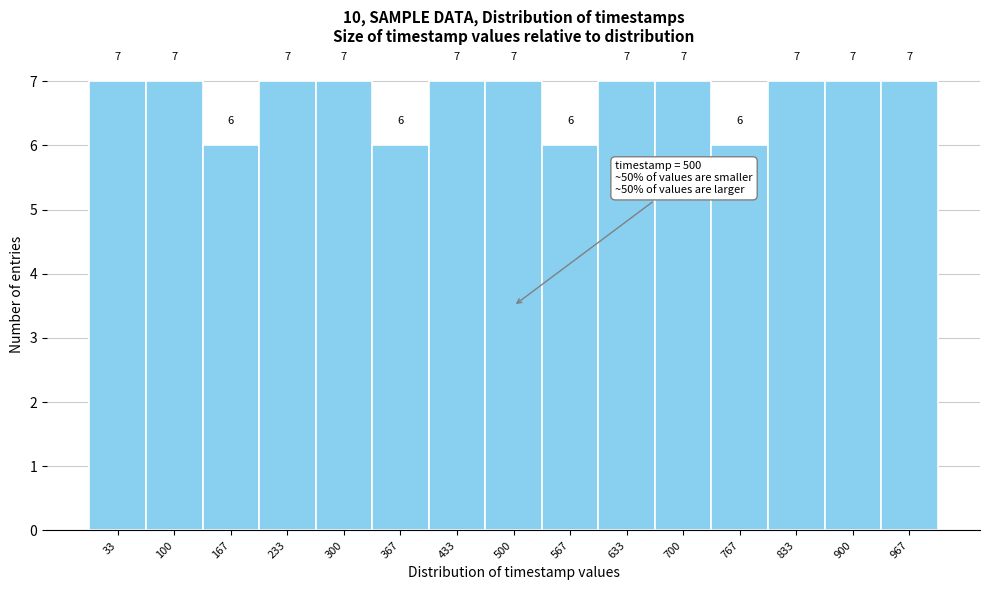

Reading left to right, transcribe this chart: for each bar, give the range it covers on the x-axis and its height. The bar edges are not printed on the chart, so give them approximately, as read against the axis.

0 to 70: 7
70 to 130: 7
130 to 200: 6
200 to 270: 7
270 to 330: 7
330 to 400: 6
400 to 470: 7
470 to 530: 7
530 to 600: 6
600 to 670: 7
670 to 730: 7
730 to 800: 6
800 to 870: 7
870 to 930: 7
930 to 1000: 7